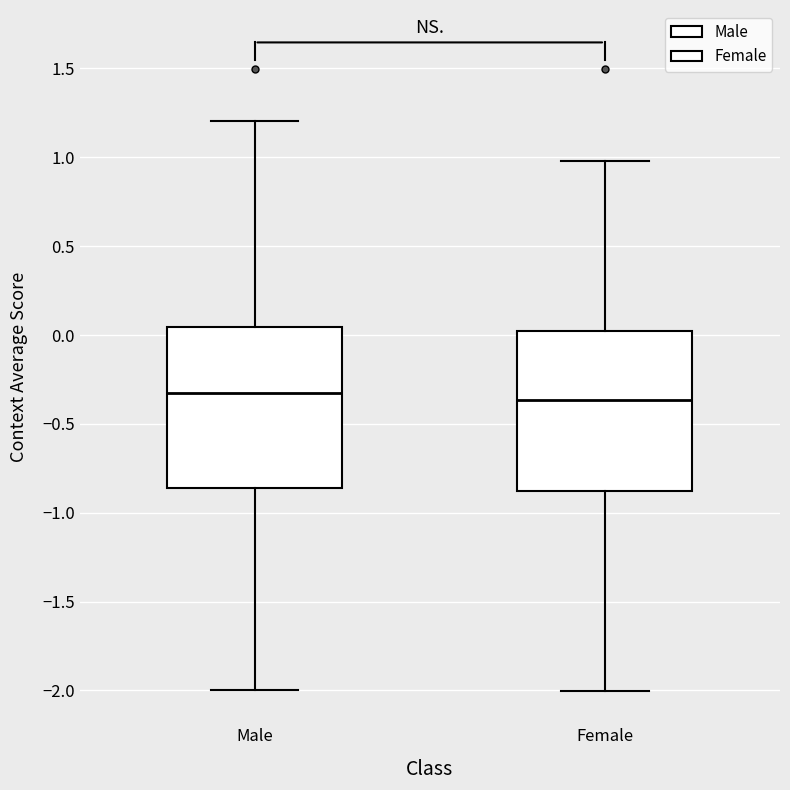

Reading left to right, read every box against the y-axis: the position of its median line, the range the box covers, and the ends of its whiskers. The values are not printed on the chart, so give them approximately, as read against the axis.

Male: median -0.35, box -0.85 to 0.05, whiskers -2.00 to 1.20
Female: median -0.35, box -0.90 to 0.00, whiskers -2.00 to 1.00